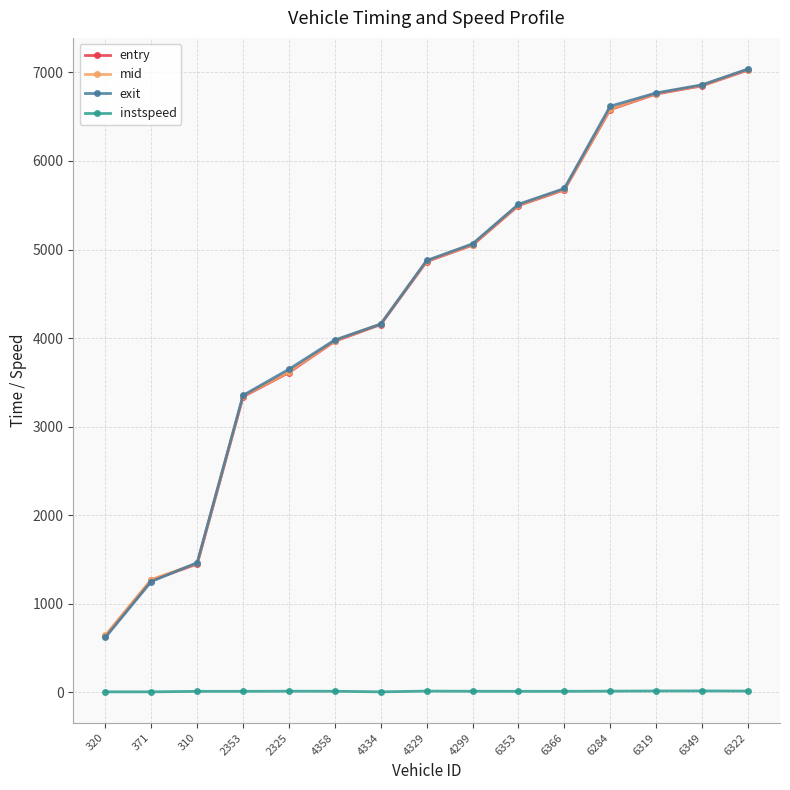

True or false: mid and entry cross at least once.

False